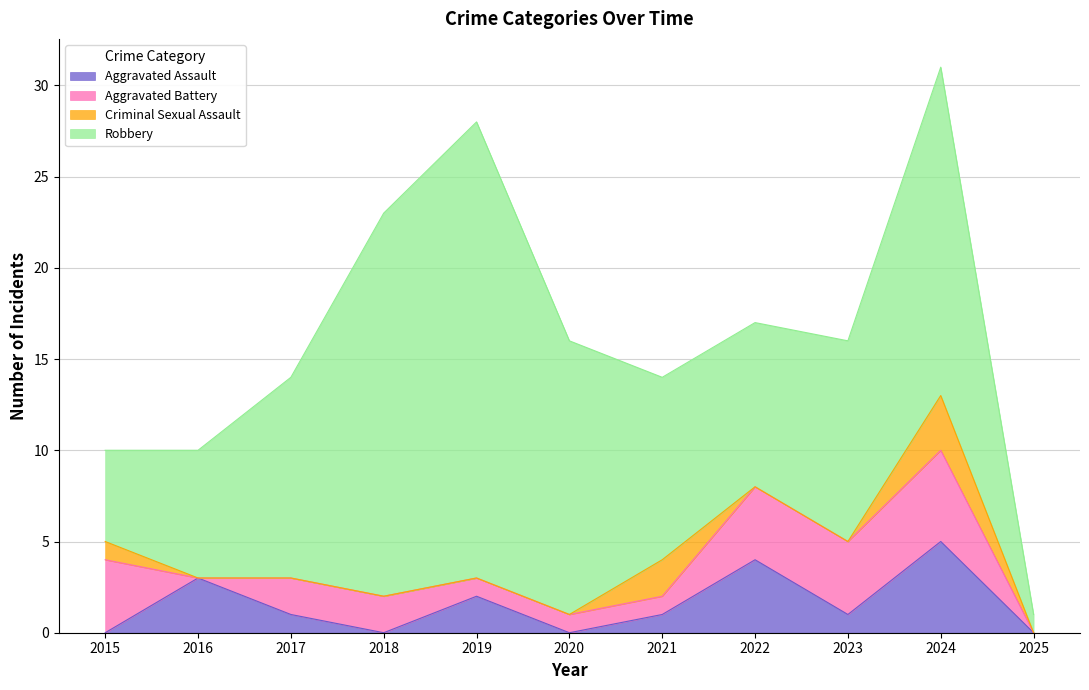

Which series has the largest total across all categories?

Robbery